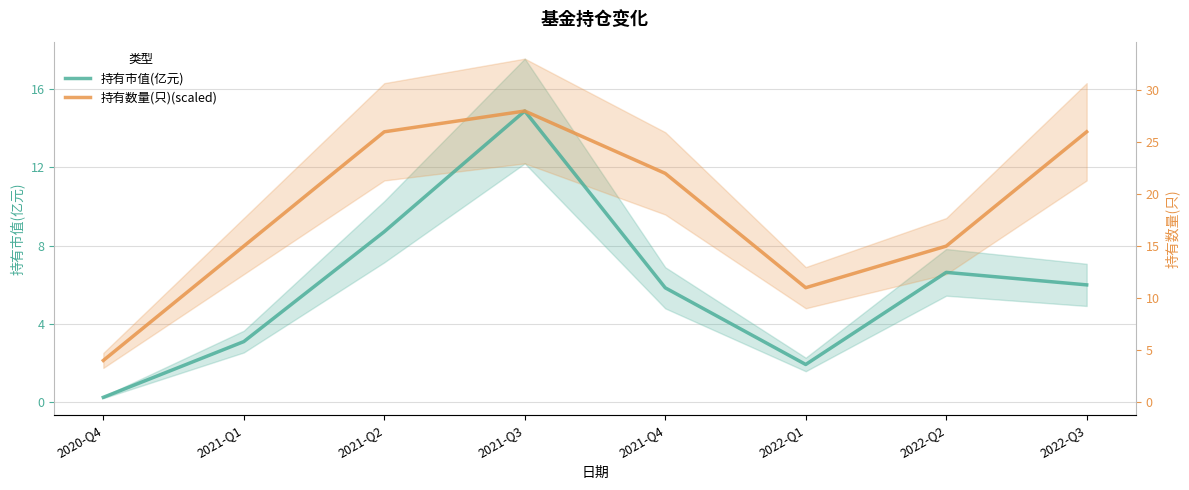

At how many categories does at least one series exceed 9?

4